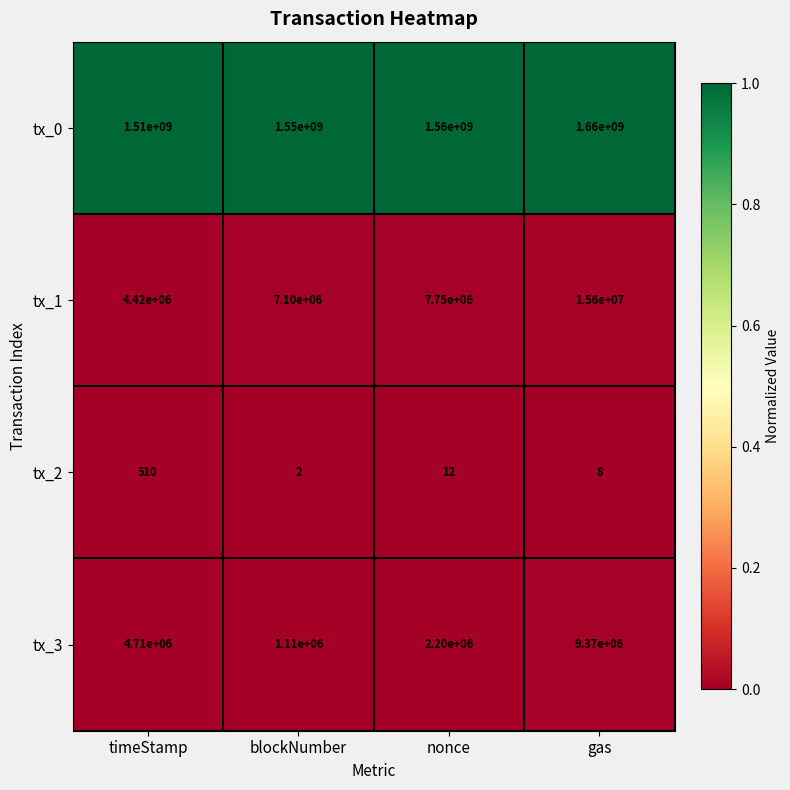

What is the total value across all series at nonce?

1569950012